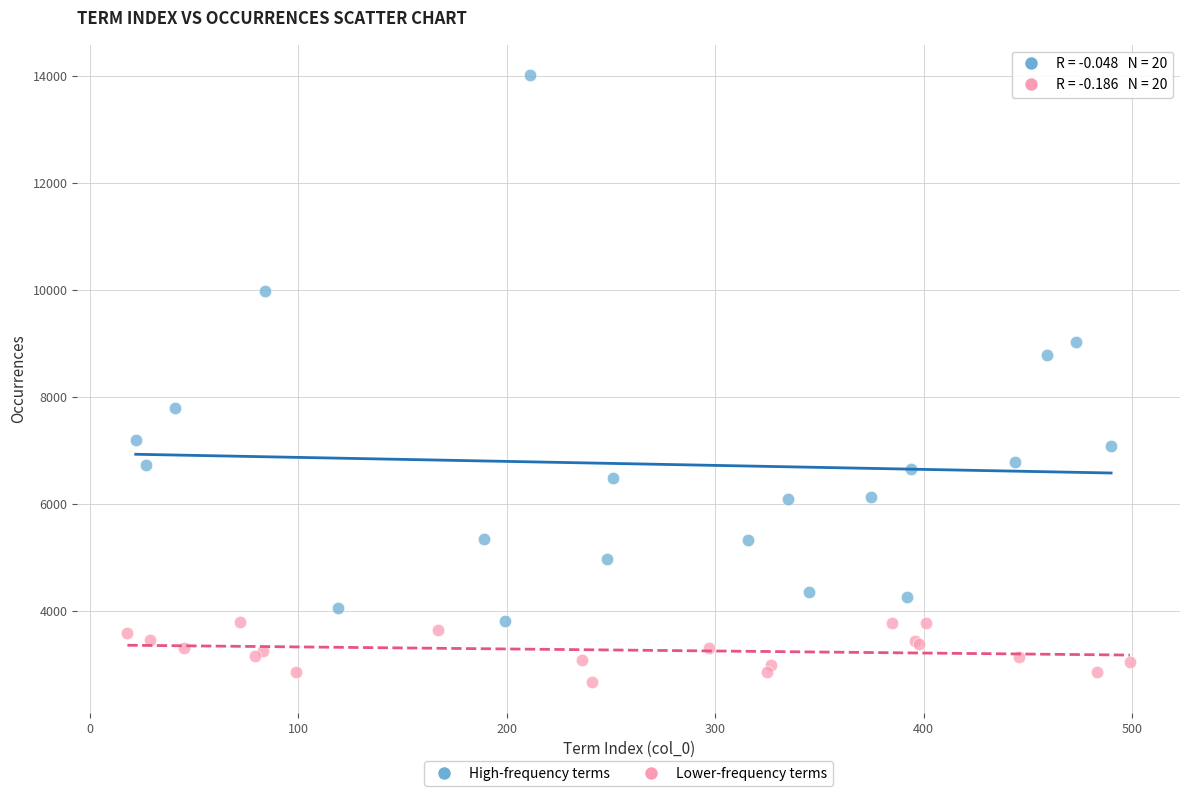

Which series reaches the minimum Y coordinate?

Lower-frequency terms